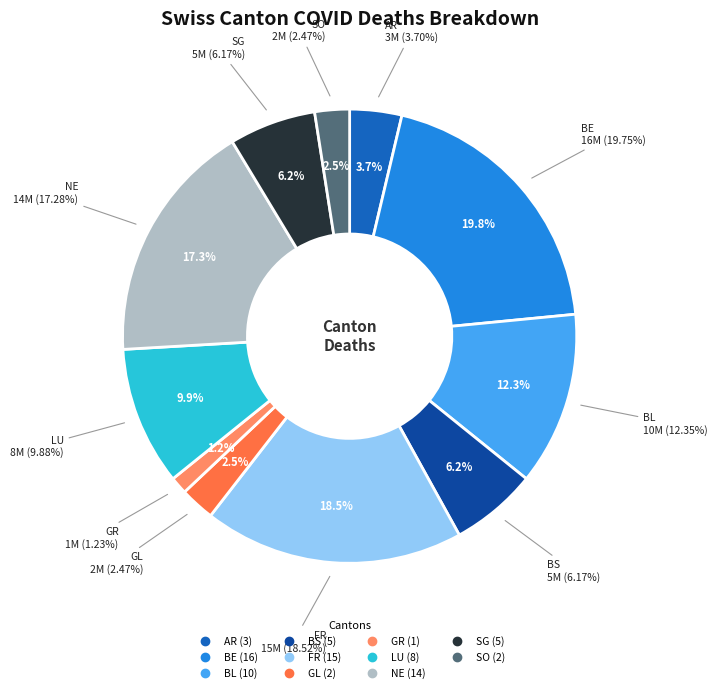

Is there any slice that represents more than half of the pie?

No